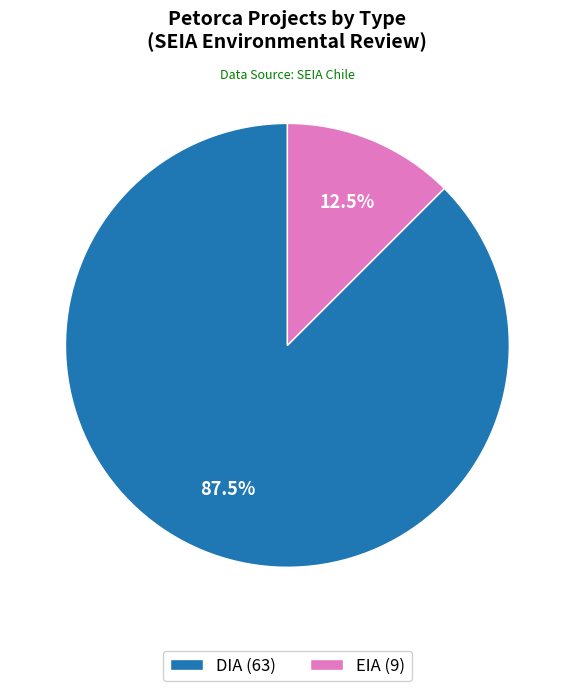

To the nearest percent, what is the combined percentage of EIA and DIA?

100%